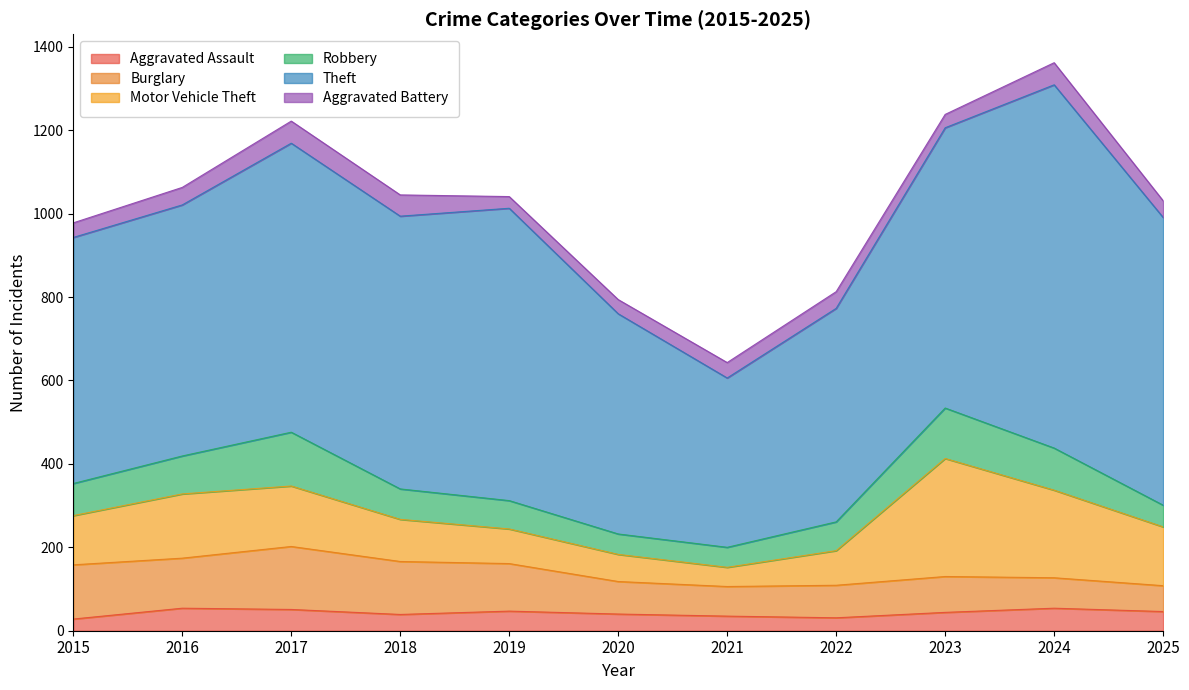

Rank the series at 2022 from lowest to highest value.

Aggravated Assault, Aggravated Battery, Robbery, Burglary, Motor Vehicle Theft, Theft